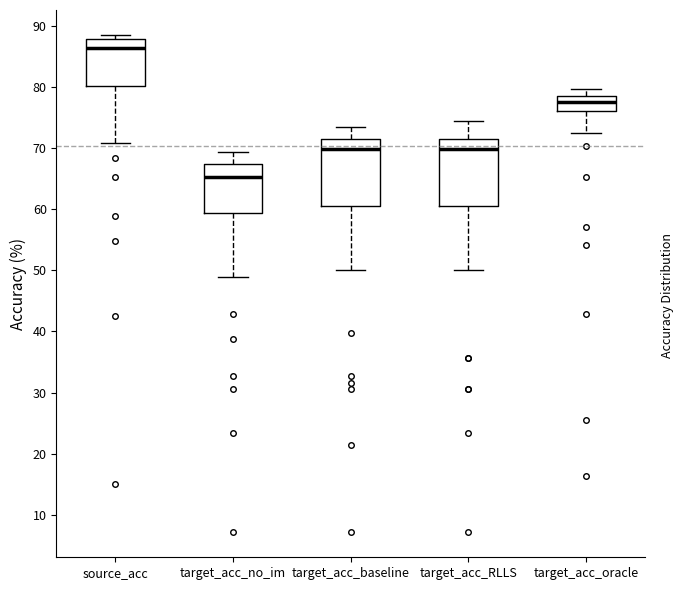

Which box has the lowest median line?

target_acc_no_im